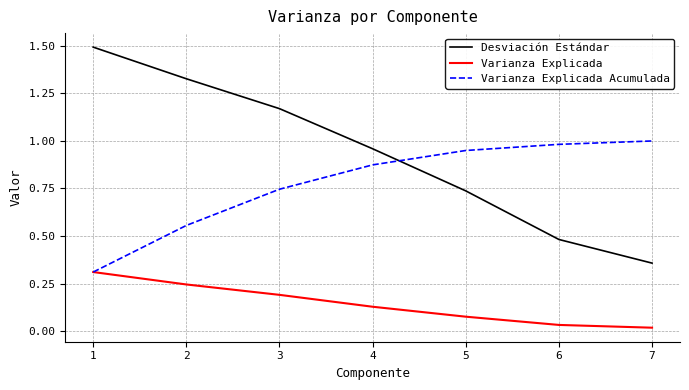

At how many categories does at least one series exceed 0?

7